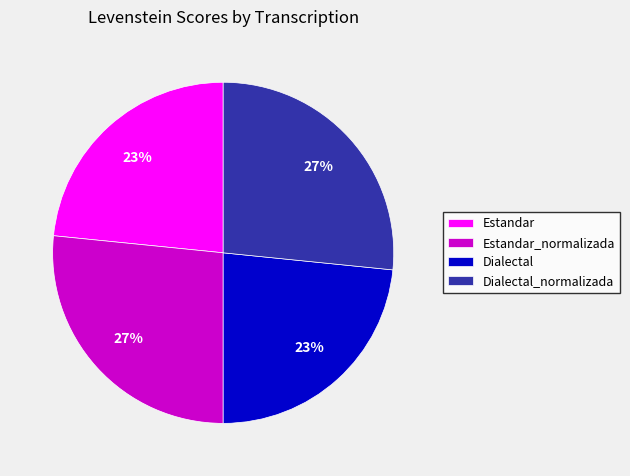

How many segments does this pie chart have?

4